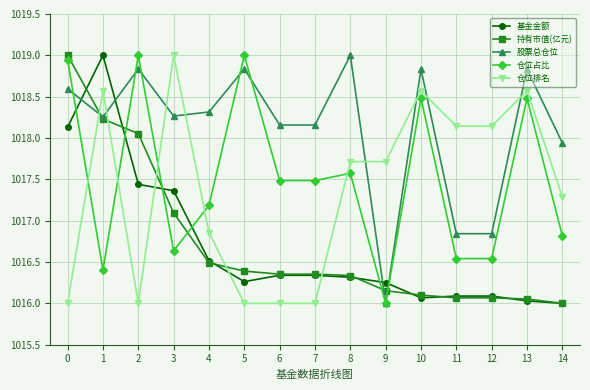

What is the difference between the highest and lowest values at 5?

3.0